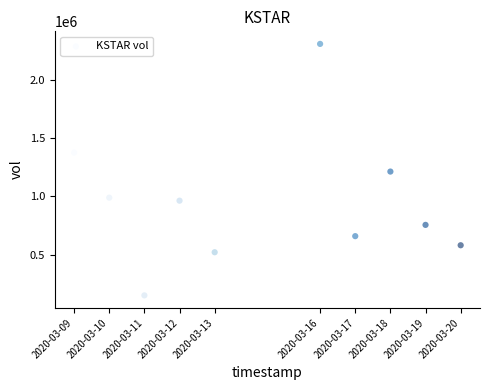

What is the range of X values (max minus min)?

950400